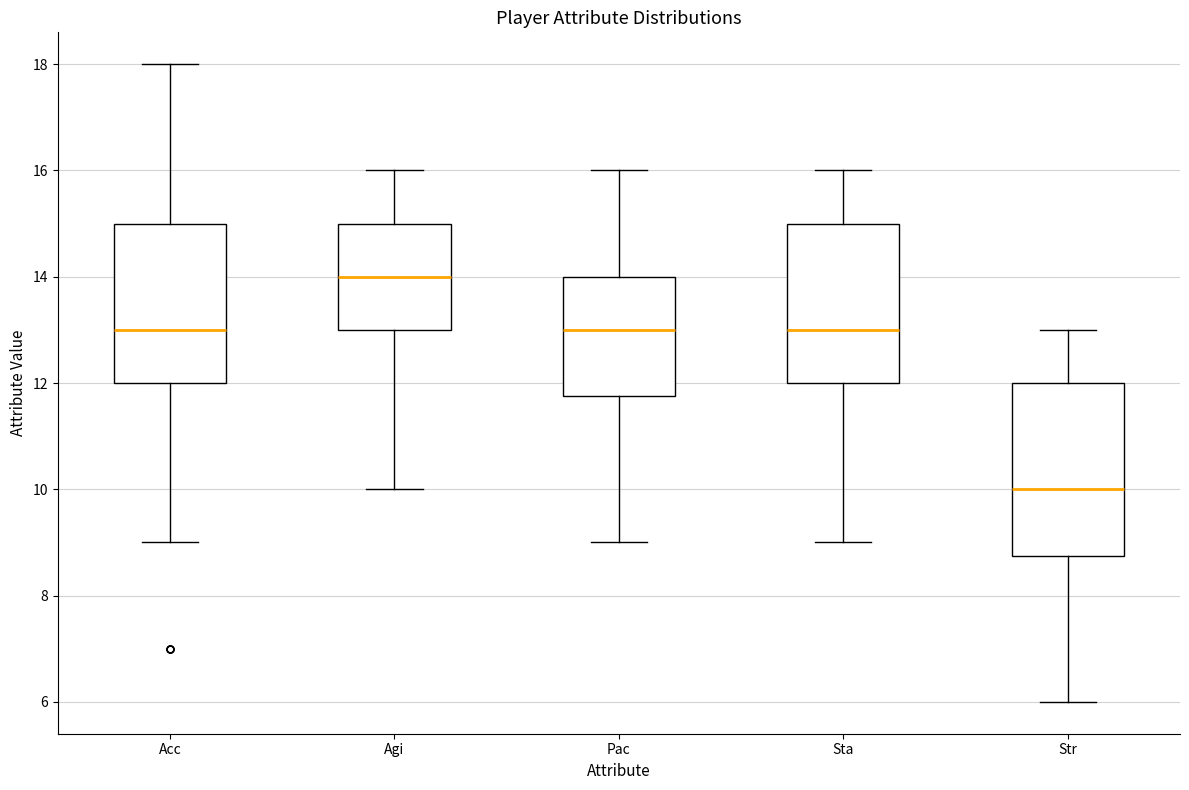

Comparing the boxes themselves (not the whiskers), which one is the tallest?

Str